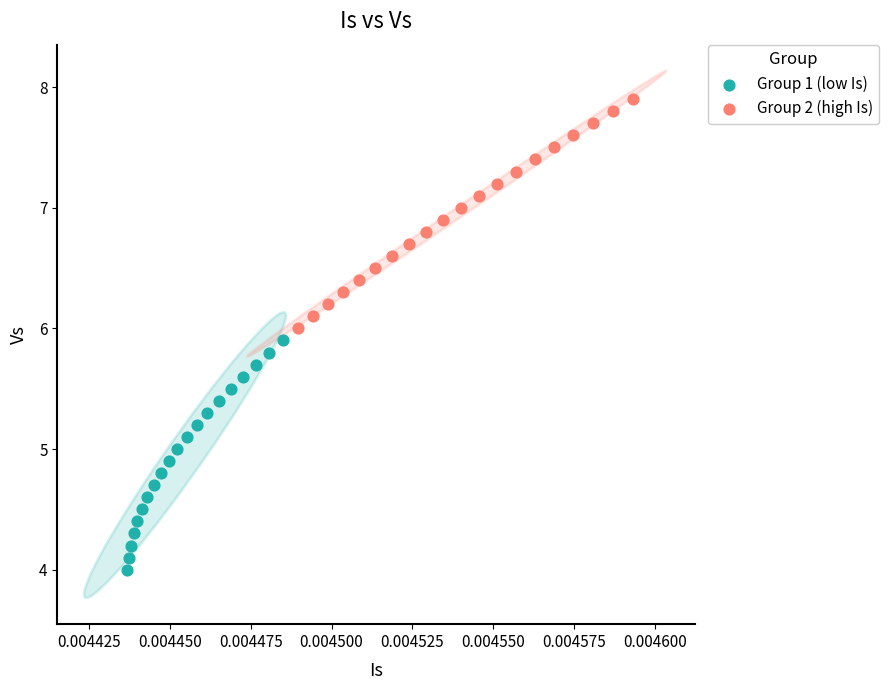

Which series contains the lowest Y value?

Group 1 (low Is)